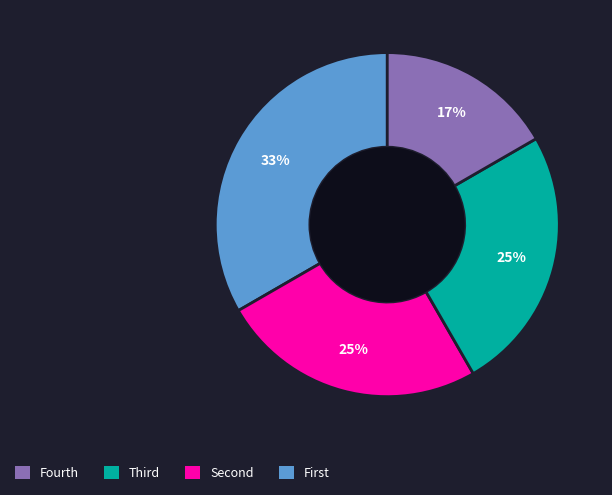

How many segments does this pie chart have?

4